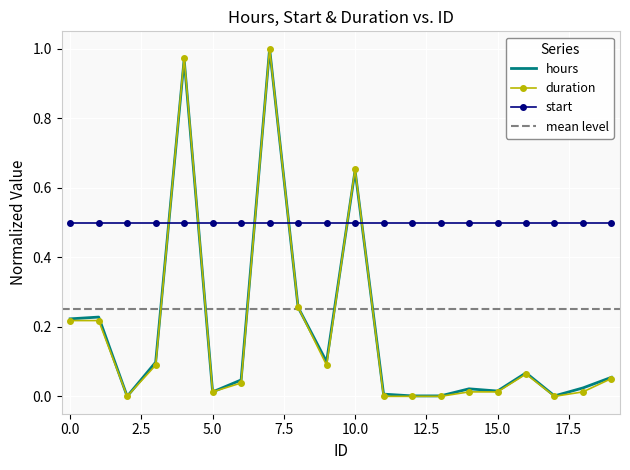

Which series ends up on top after the final intersection of duration and hours?

hours